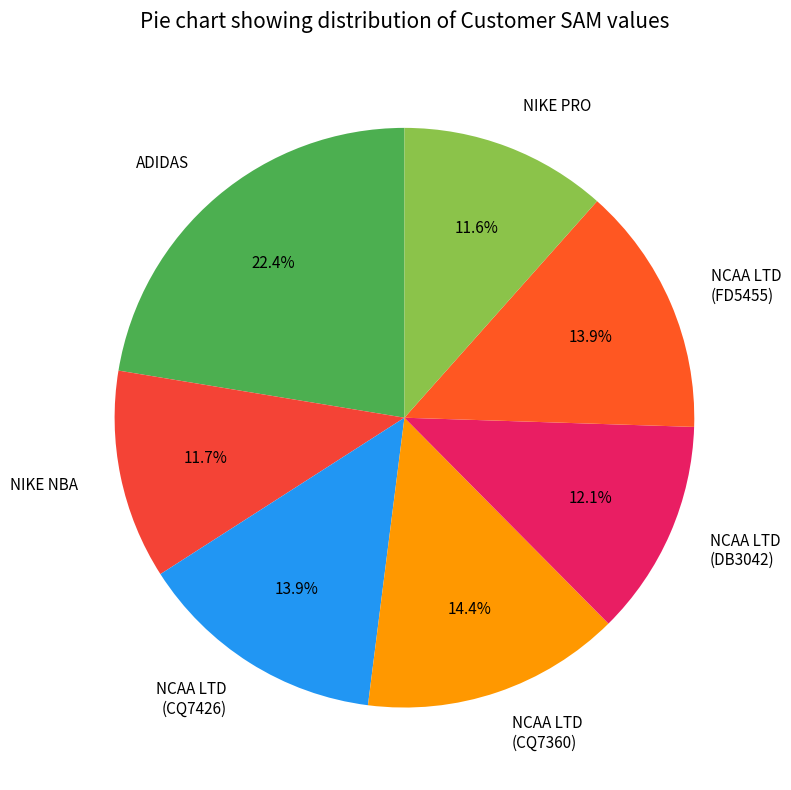

What is the largest slice in the pie chart?

ADIDAS